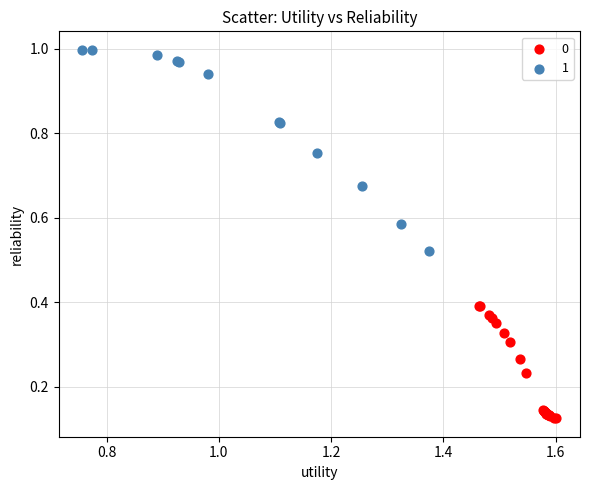

What are all the series names shown in the legend?

0, 1